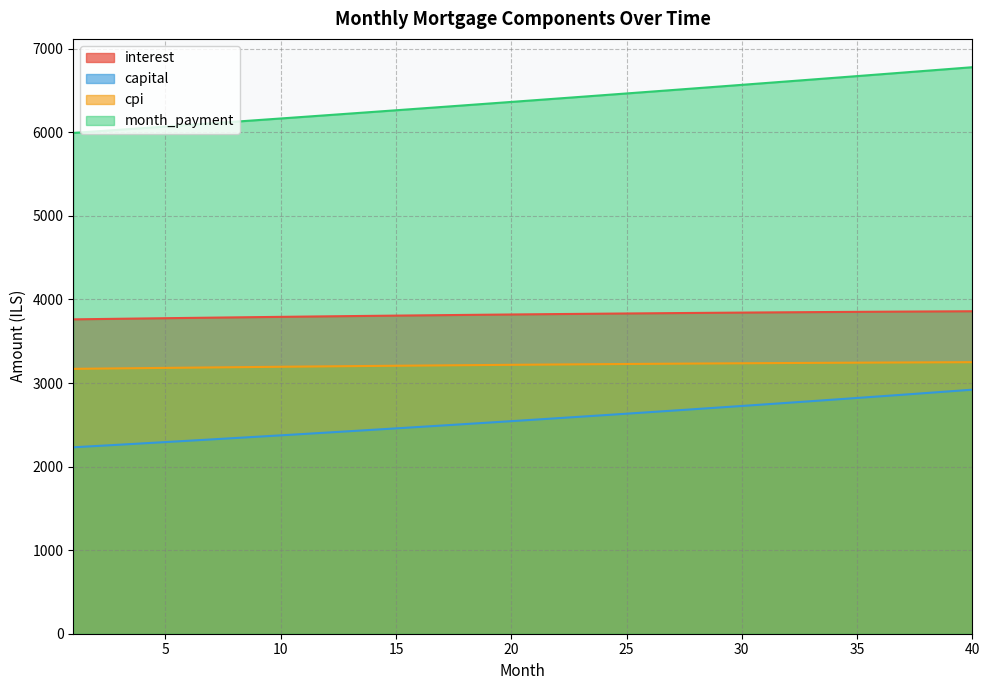

What is the spread (max minus min) of values at 14?

3803.8